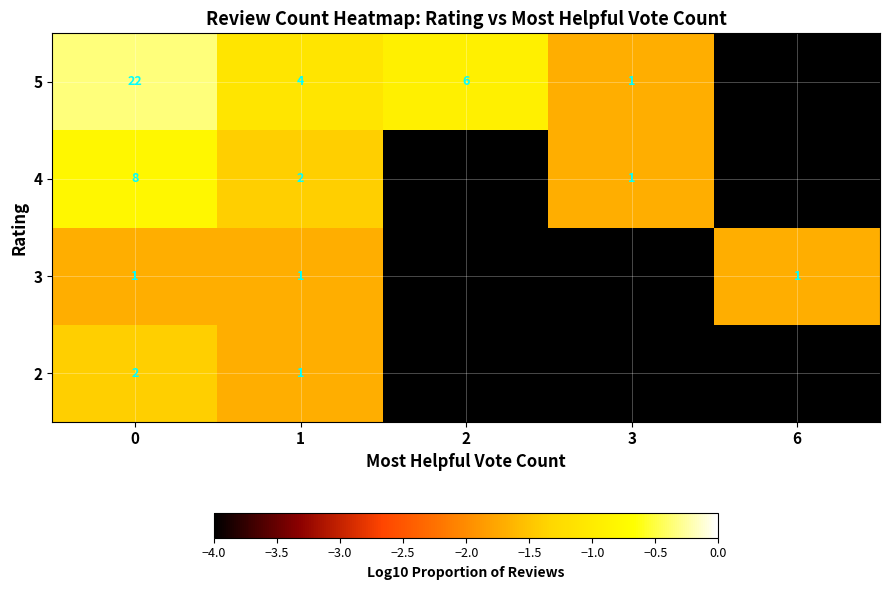

What is the total value across all series at 1?

8